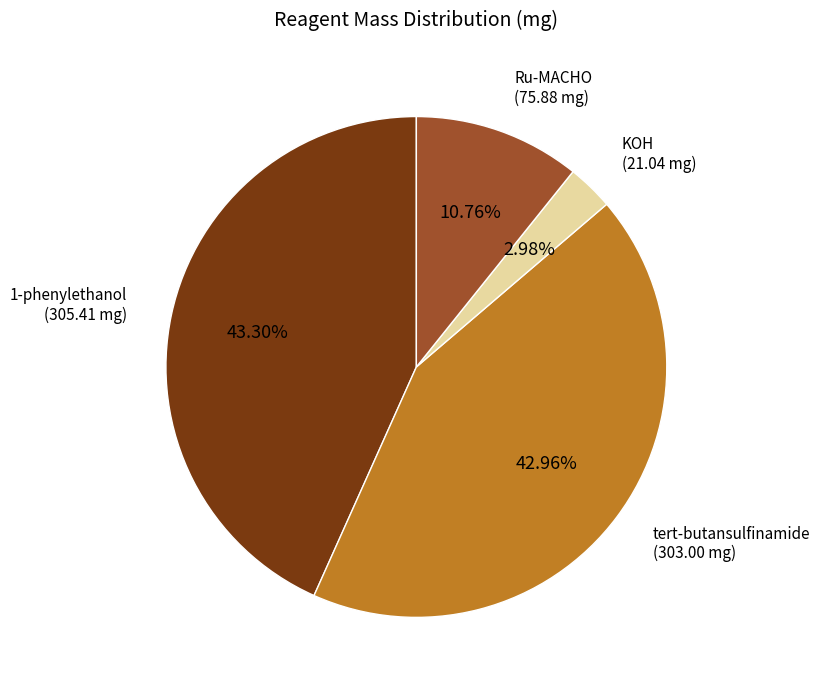

What percentage is the tert-butansulfinamide slice, to the nearest percent?

43%